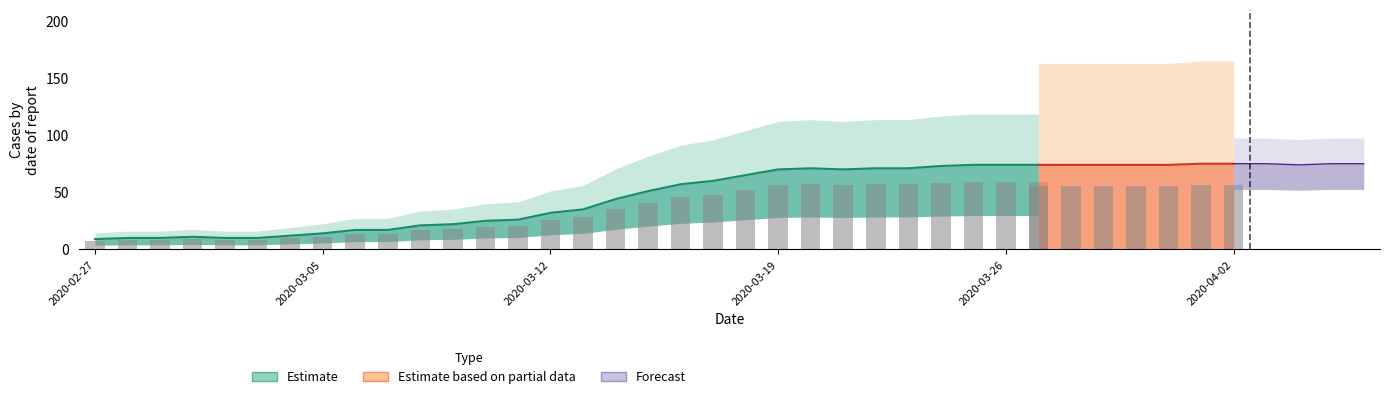

Which category has the lowest value across all series?

2020-02-27